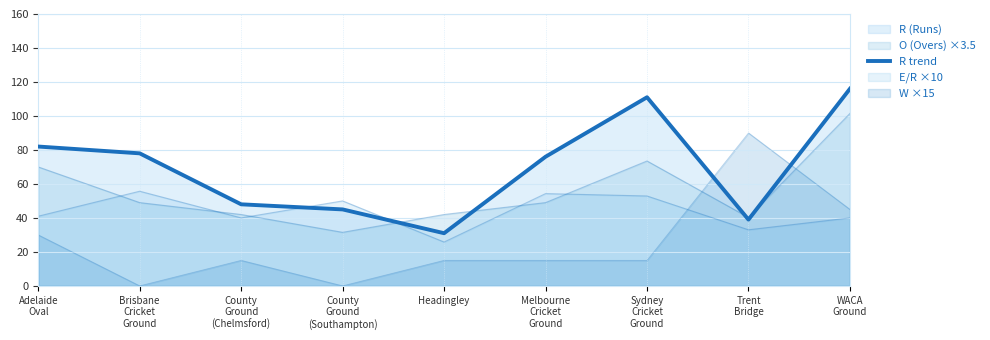

Reading left to right, list all the values displayed in this chart.

82	78	48	45	31	76	111	39	116